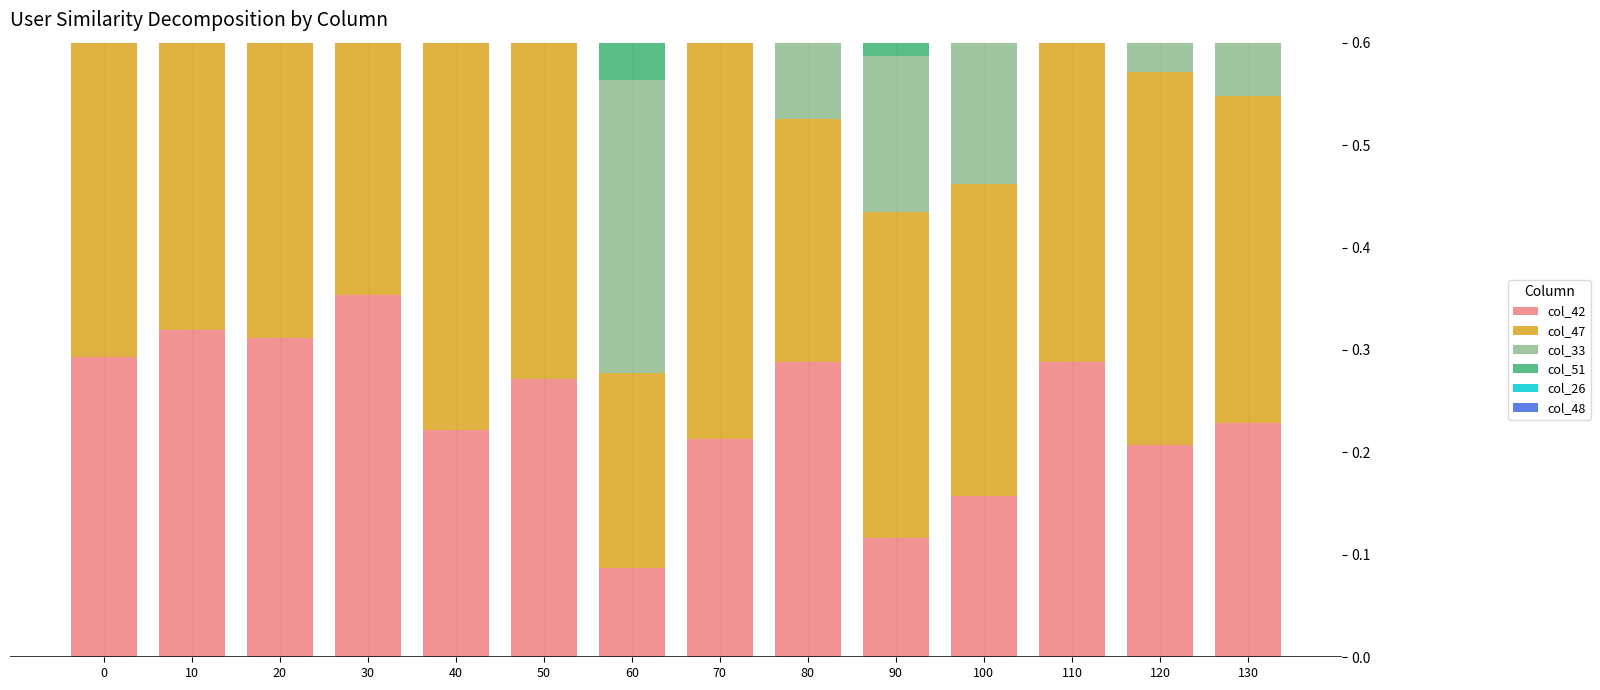

Which series has the largest total across all categories?

col_47